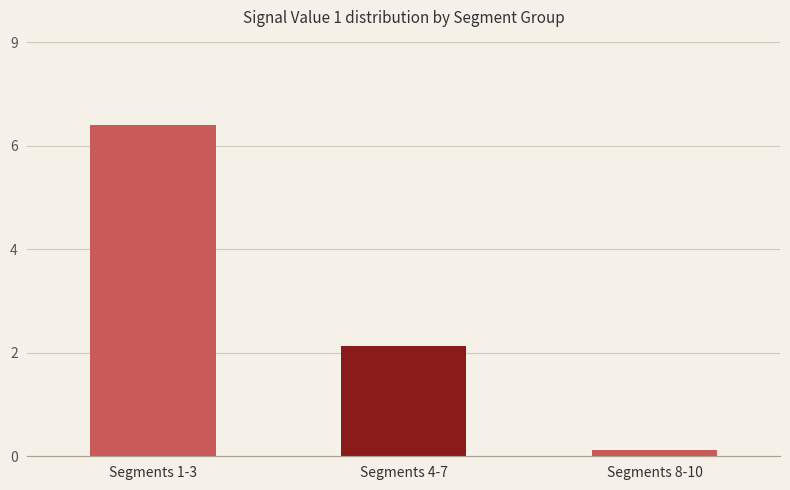

Are the bars horizontal?

No